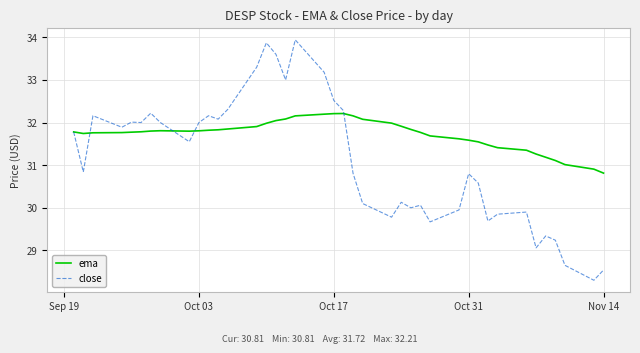

Which series has the largest total across all categories?

ema